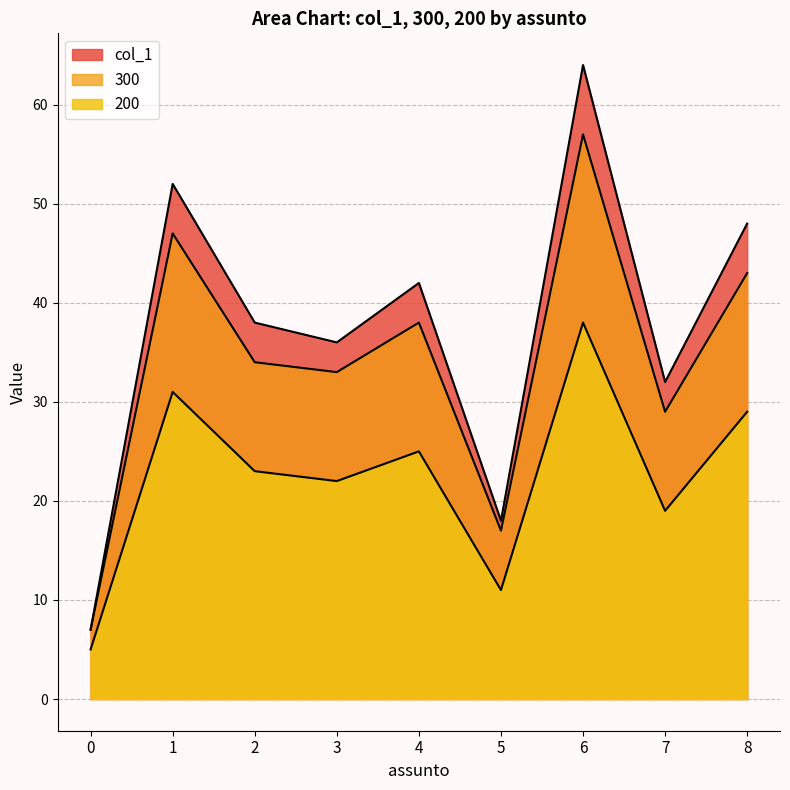

At 1, list the series in order from largest to smallest.

col_1, 300, 200